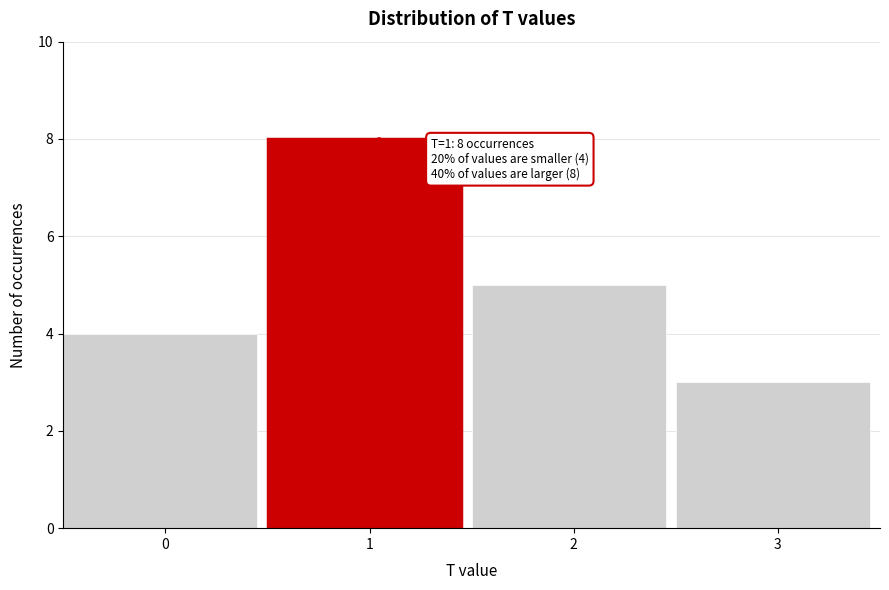

Reading left to right, what are all the values shown in this chart?

4	8	5	3